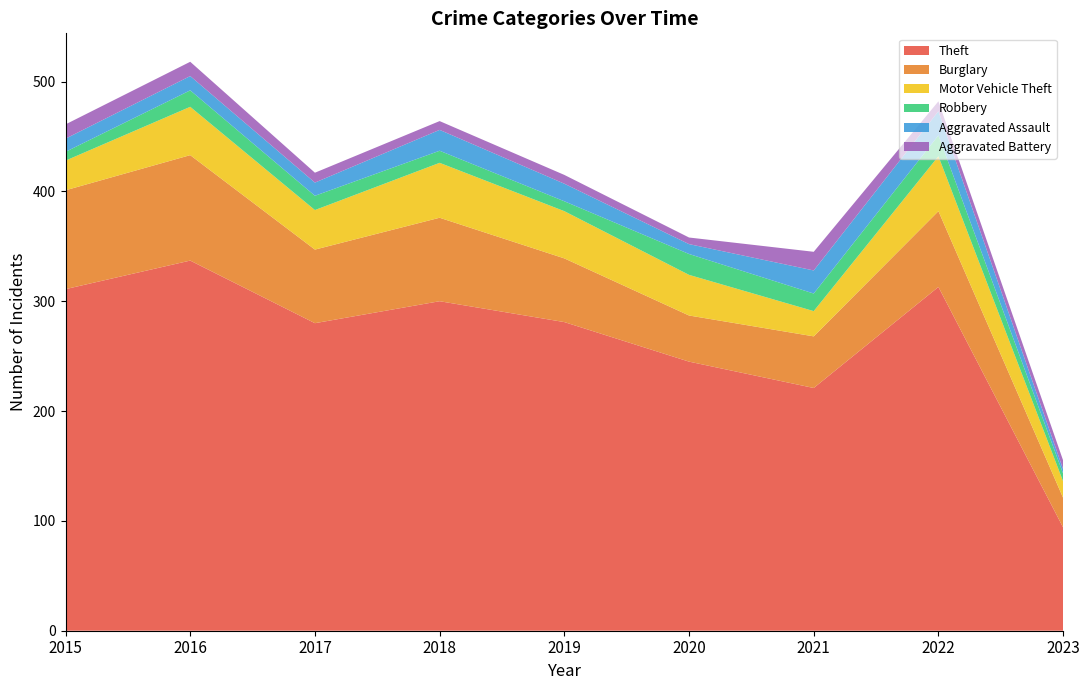

Reading left to right, what are all the values shown in this chart?

Theft: 311	337	280	300	281	245	221	313	94
Burglary: 90	96	67	76	58	42	47	69	27
Motor Vehicle Theft: 27	44	36	50	43	37	23	50	15
Robbery: 8	15	13	11	9	19	16	19	7
Aggravated Assault: 12	13	12	19	16	9	21	22	4
Aggravated Battery: 13	13	9	8	8	6	17	9	8